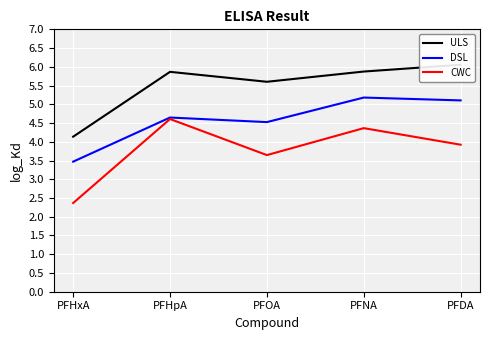

The DSL series shows 5.1 at PFDA. True or false?

True